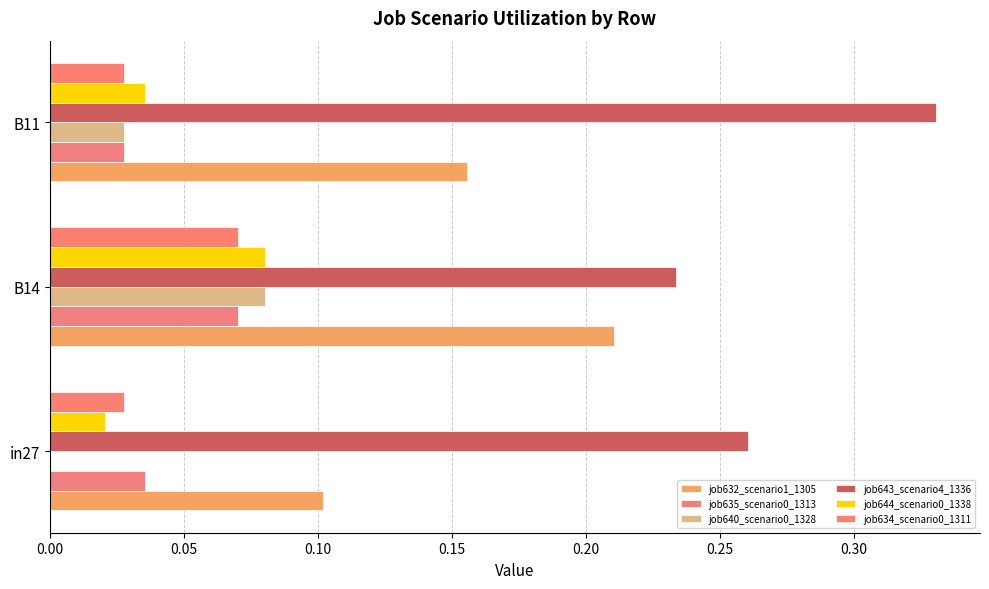

How many categories are shown in the chart?

3